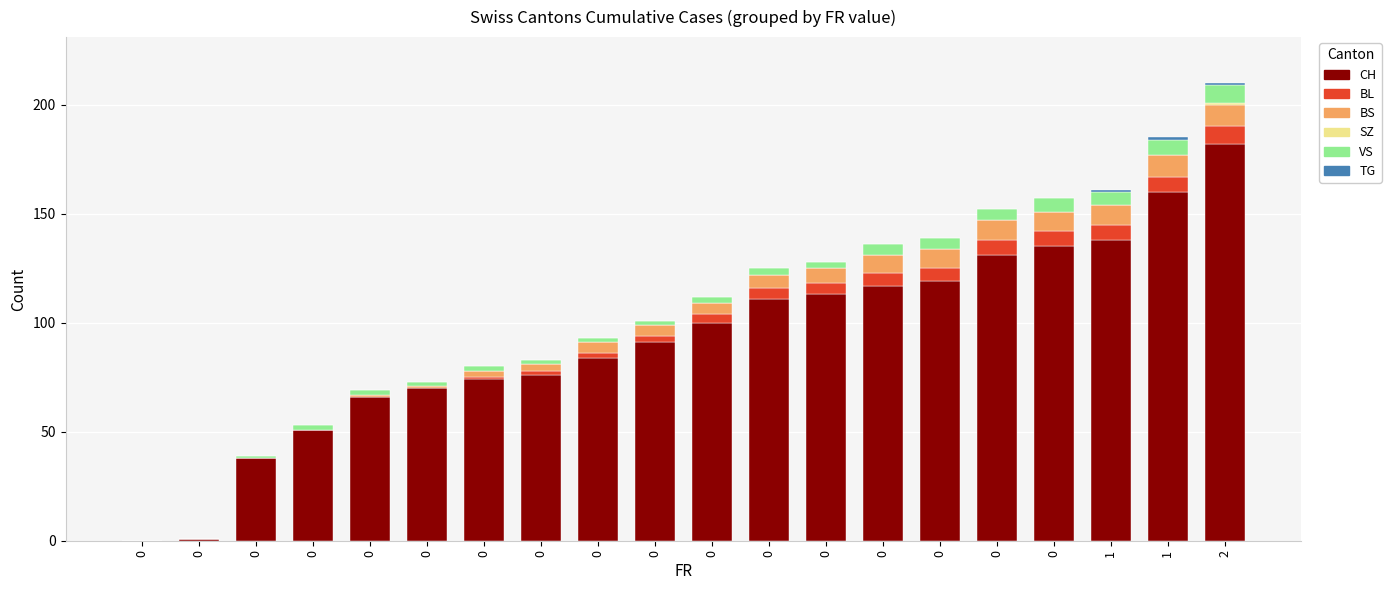

Are the bars grouped side by side (vs. stacked)?

No